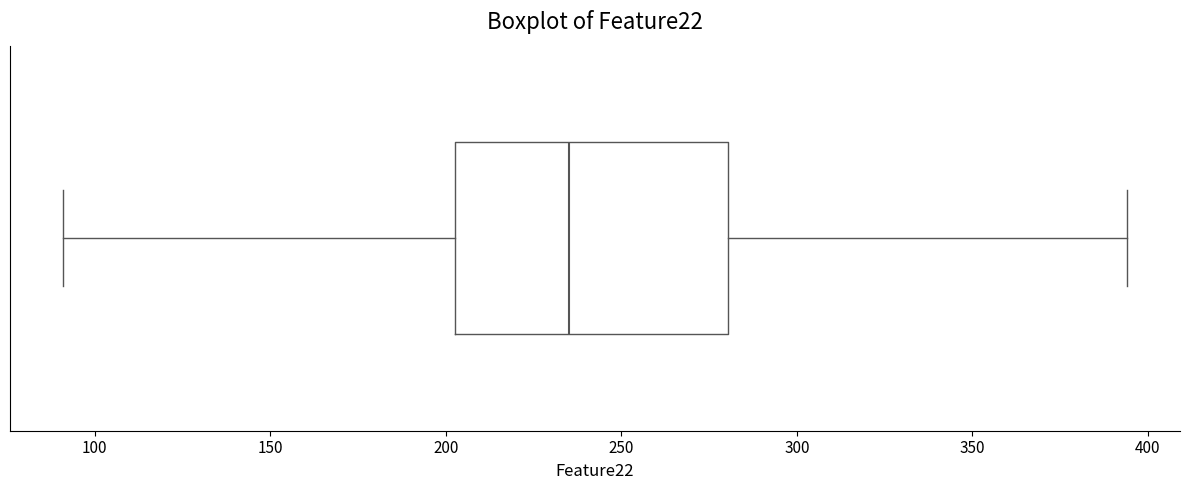

Transcribe this box plot: give where the median line is, the range the box spans, and where the two whiskers end, as read against the x-axis. The values are not printed on the chart, so give them approximately, as read against the axis.

median 235, box 205 to 280, whiskers 90 to 395